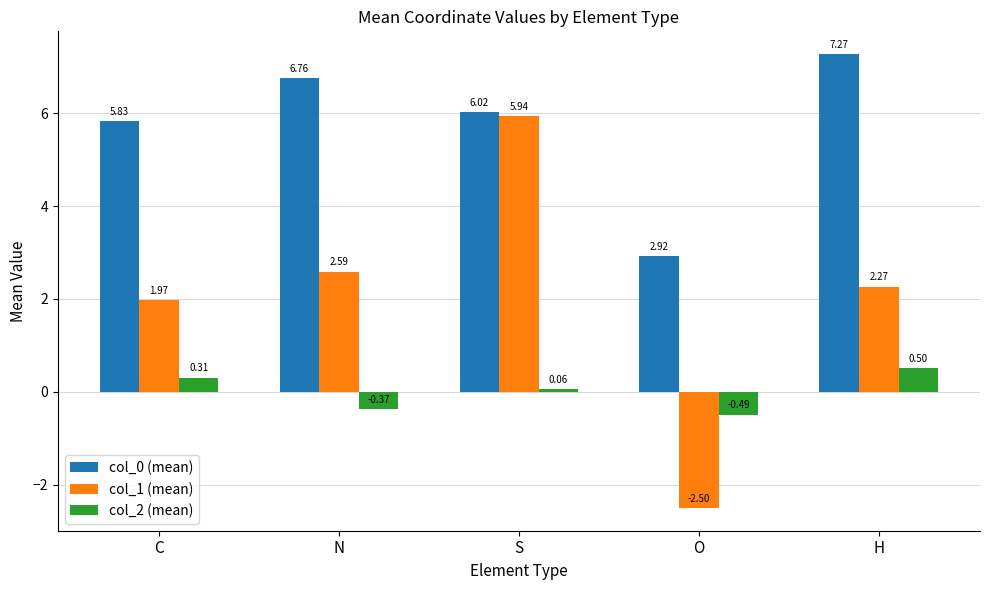

What is the total value across all series at N?

9.0